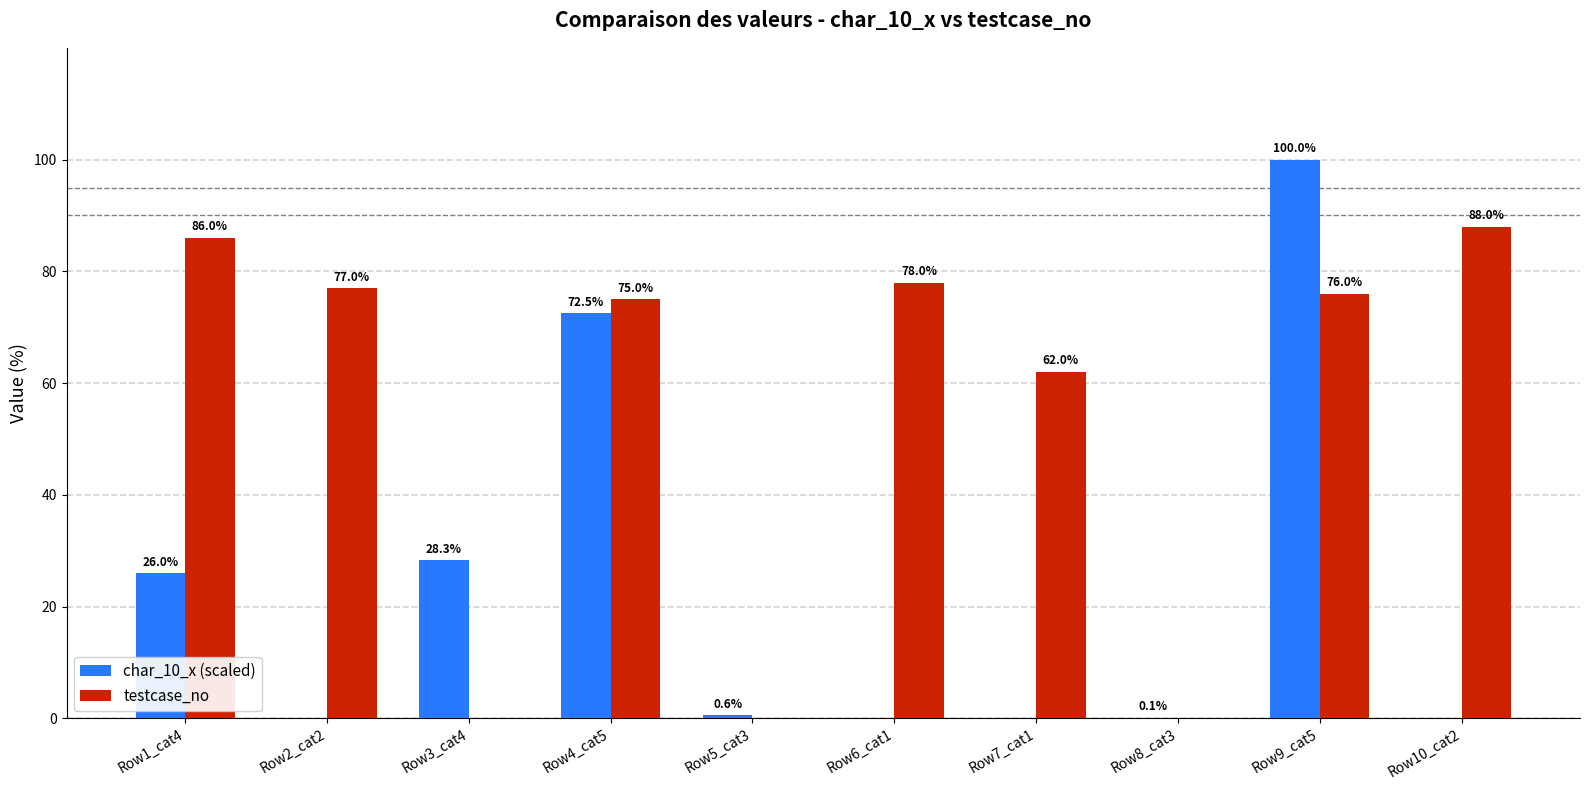

What is the sum of all char_10_x (scaled) values?

227.5